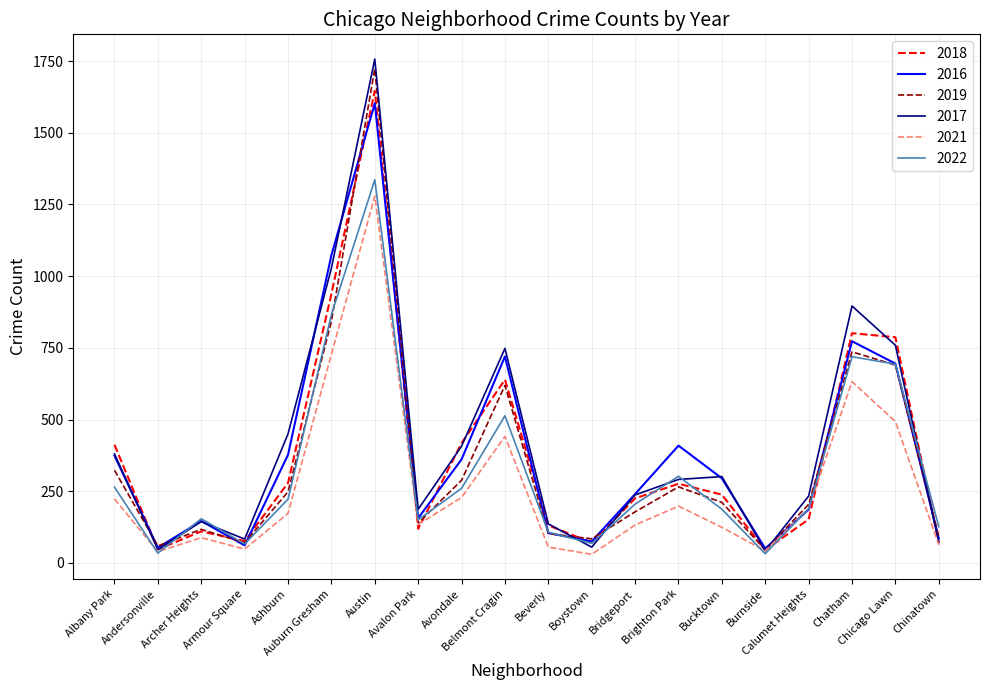

What is the highest value of the 2021 series?

1279